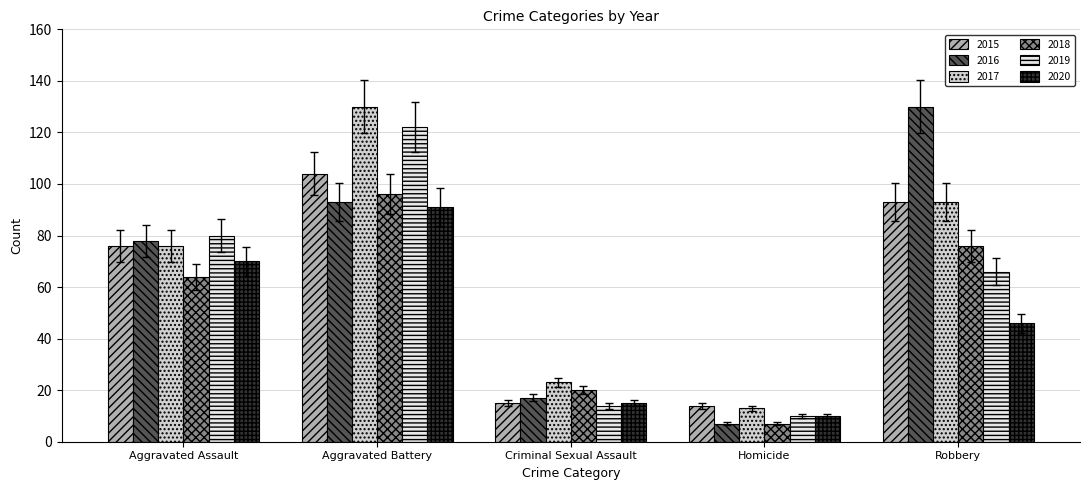

What is the label of the 5th bar from the right?

Aggravated Assault